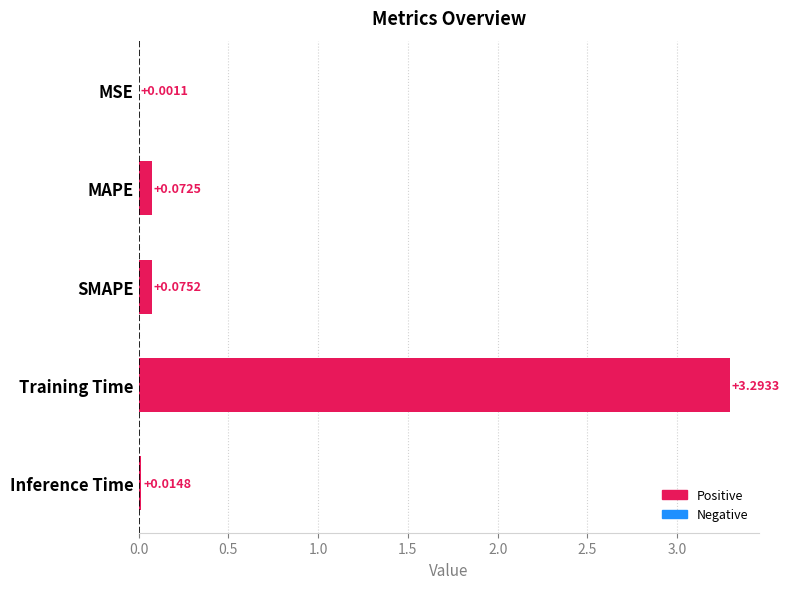

Where is the data nearest to the value 1?

SMAPE